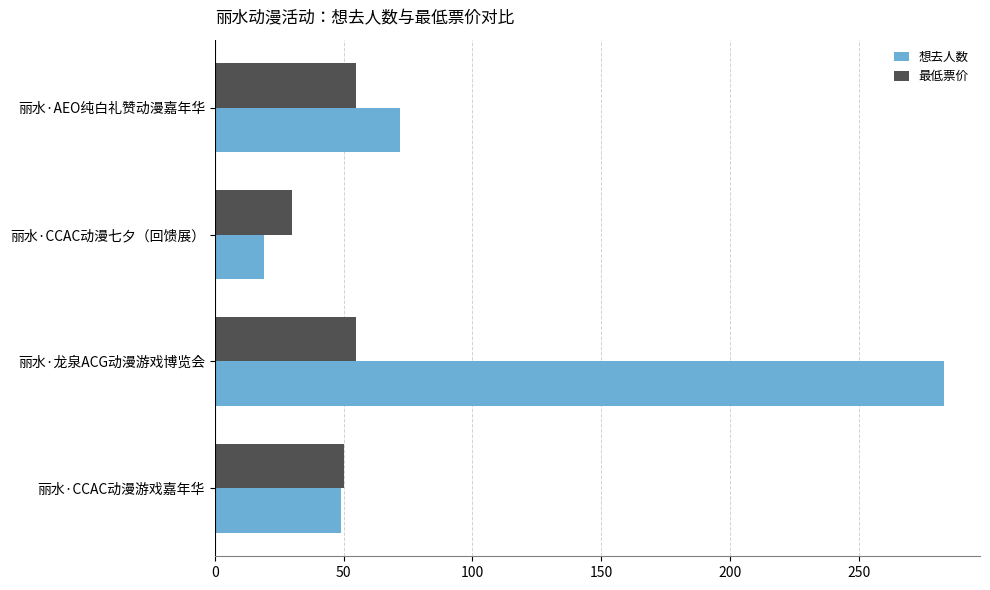

List the series in order of their overall mean, highest first.

想去人数, 最低票价